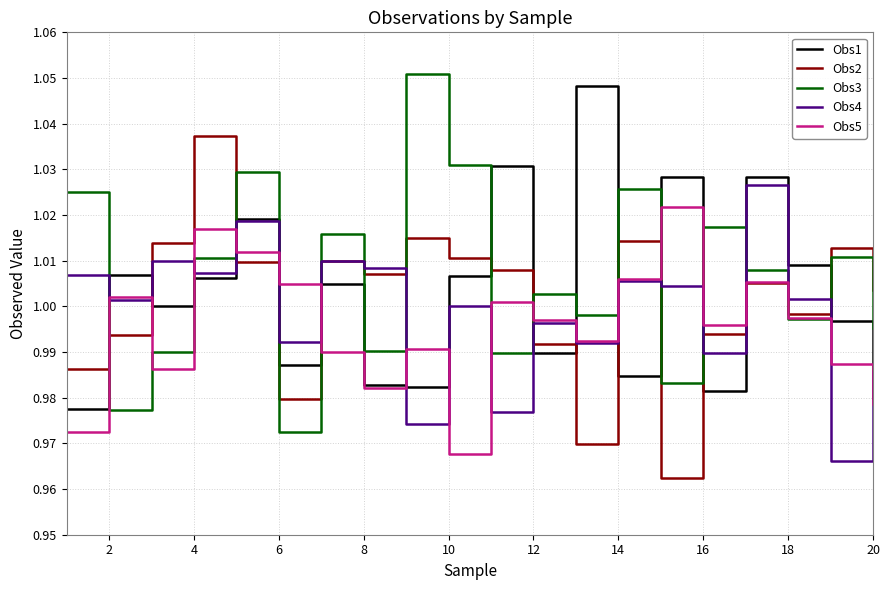

Does the chart display data point markers on the line(s)?

No